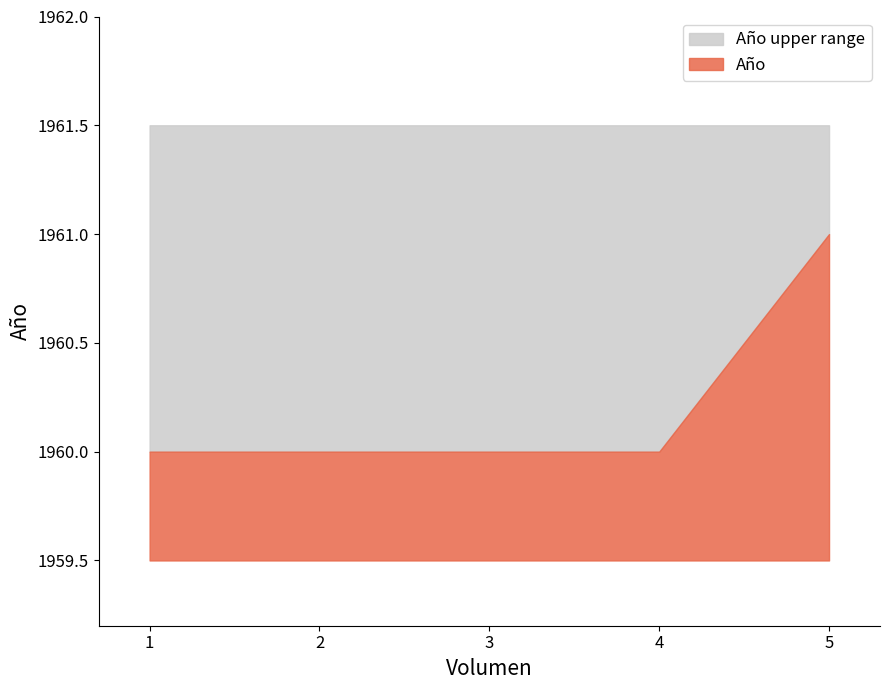

Read the value at 2.

1960